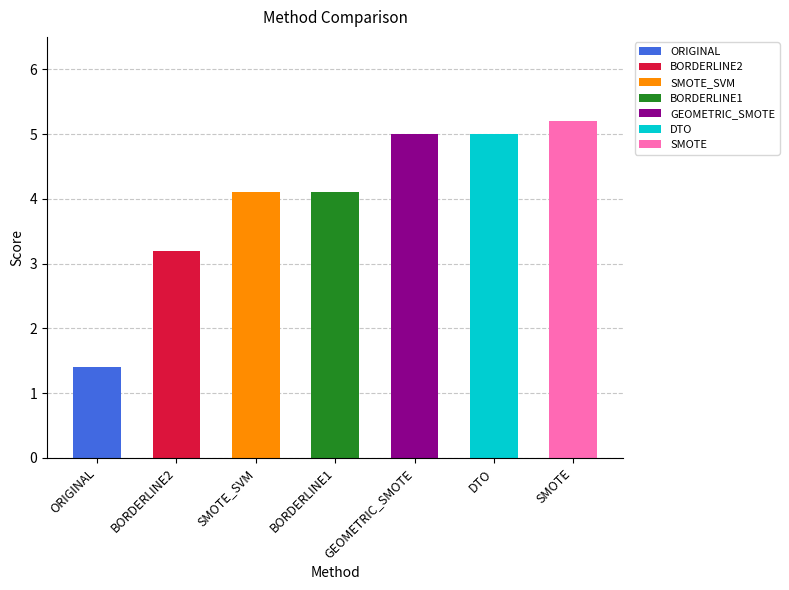

Are the bars grouped side by side (vs. stacked)?

No